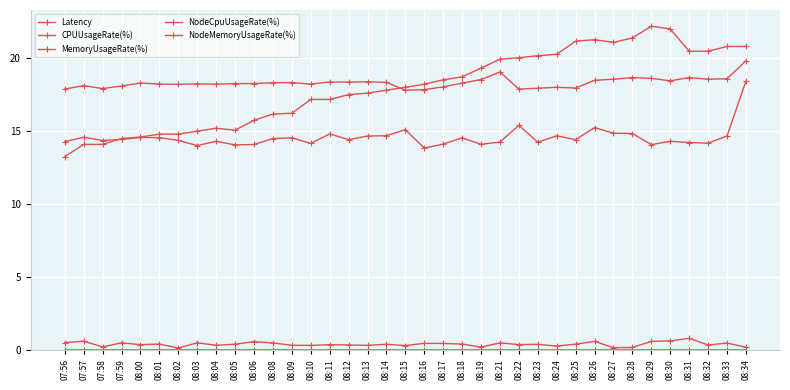

What is the value of the MemoryUsageRate(%) point at the 30th from the left?

14.8